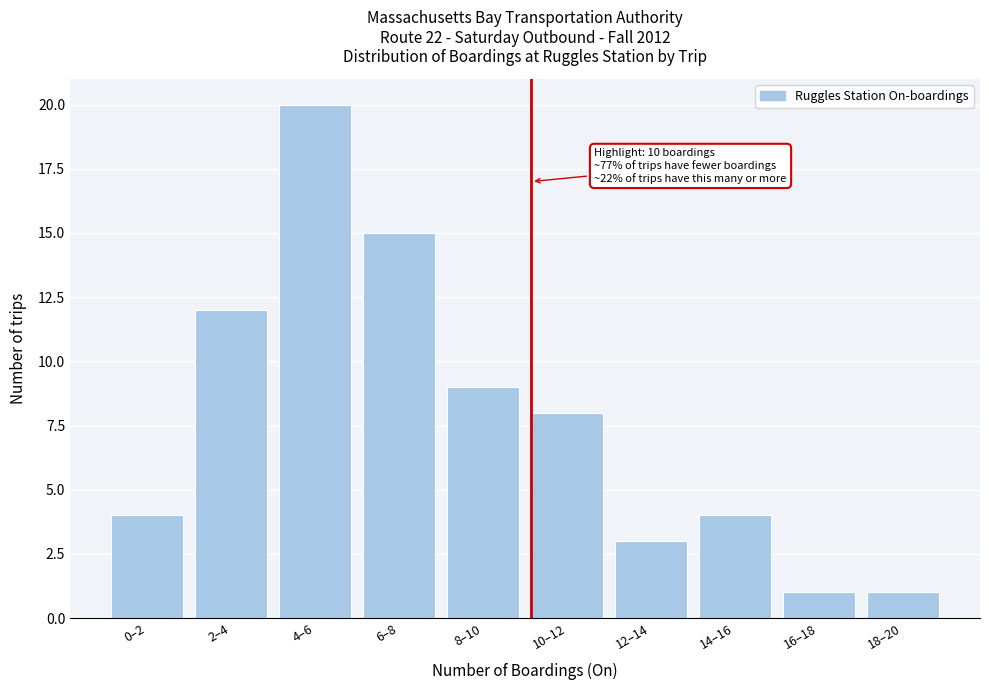

Reading left to right, transcribe all the data shown in this chart.

4	12	20	15	9	8	3	4	1	1